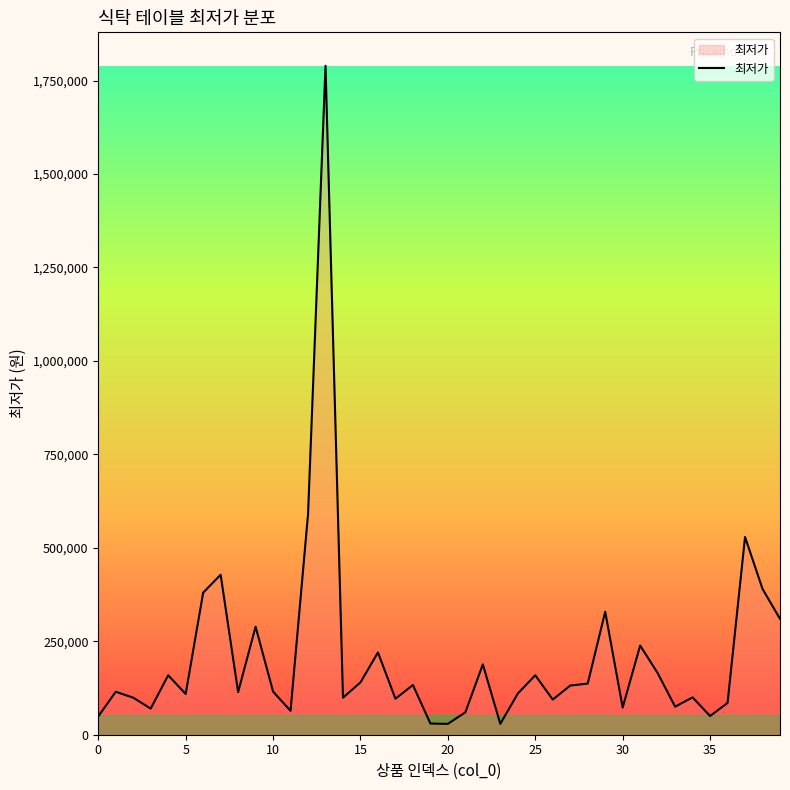

What is the difference between the maximum and minimum values?

1760430